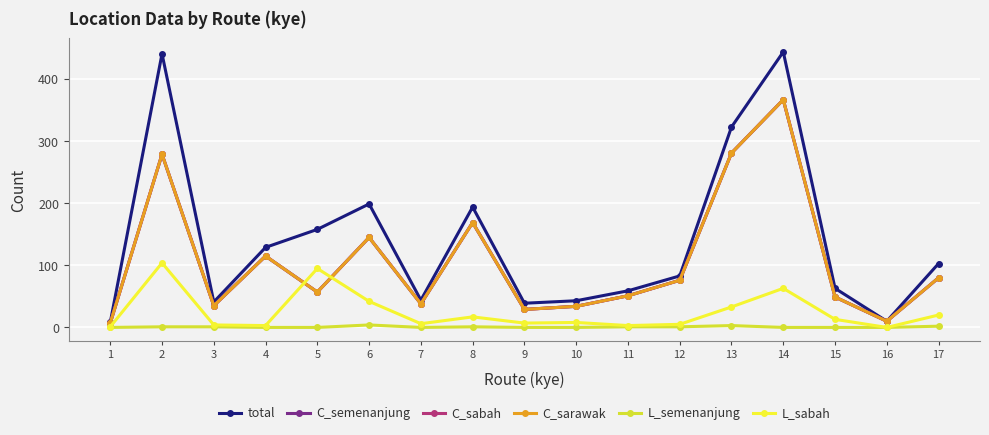

In C_sarawak, how many points are higher than both neighbors (excluding endpoints)?

5